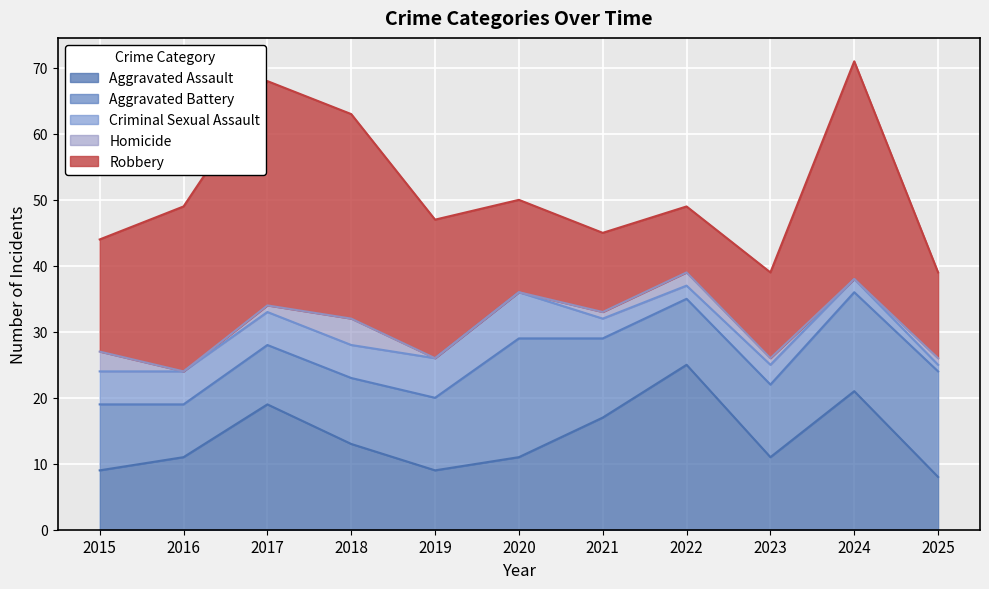

At which category is the sum across all series the highest?

2024